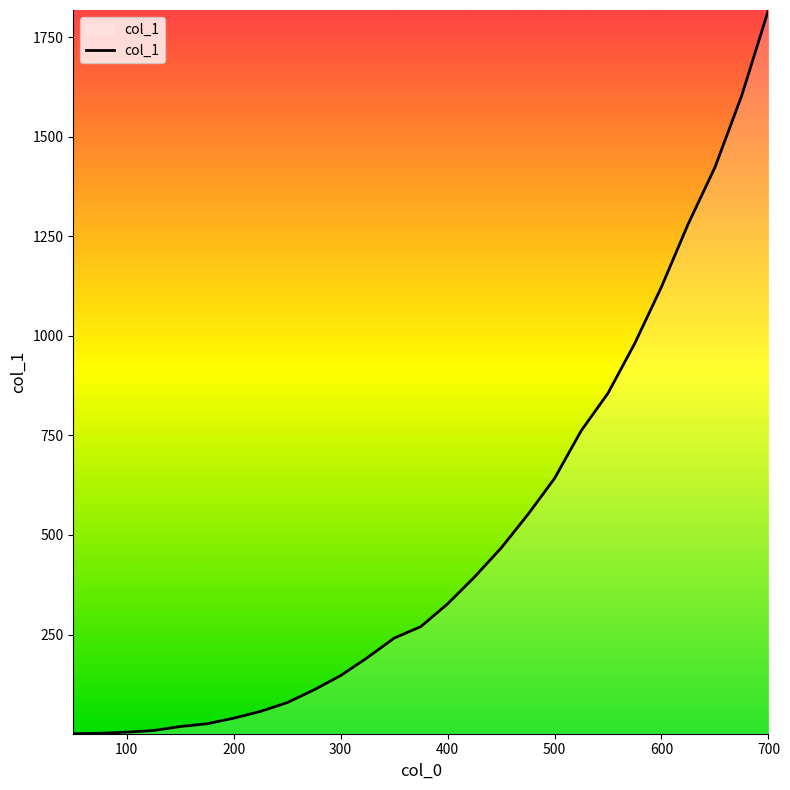

What is the greatest value displayed?

1818